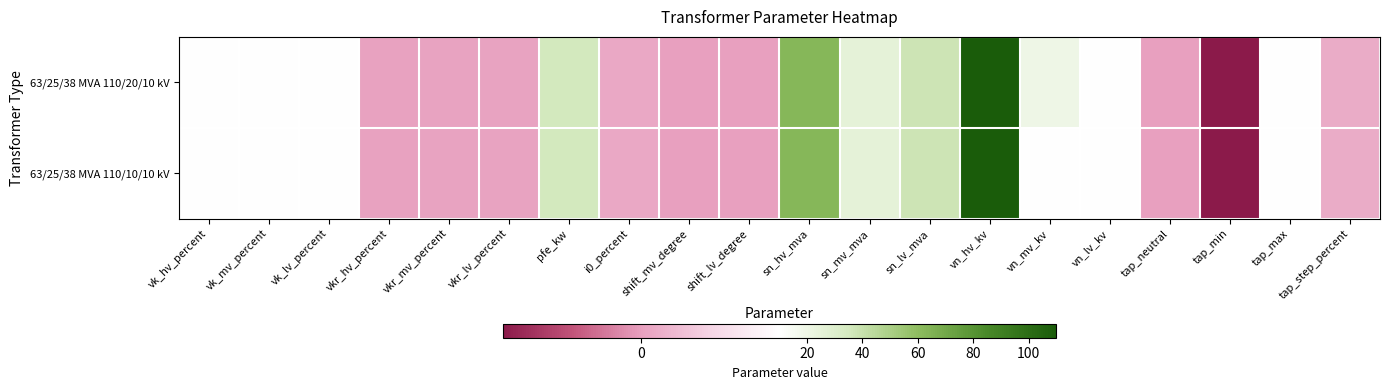

Count the number of data series in this chart.

2